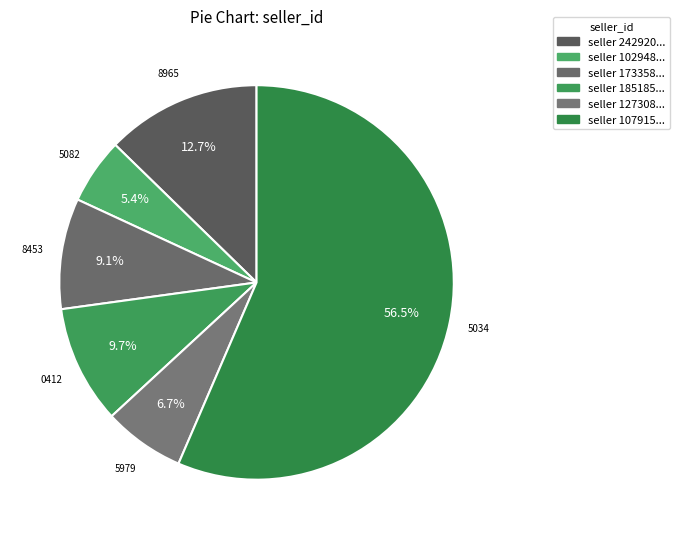

Count the number of slices in the pie.

6